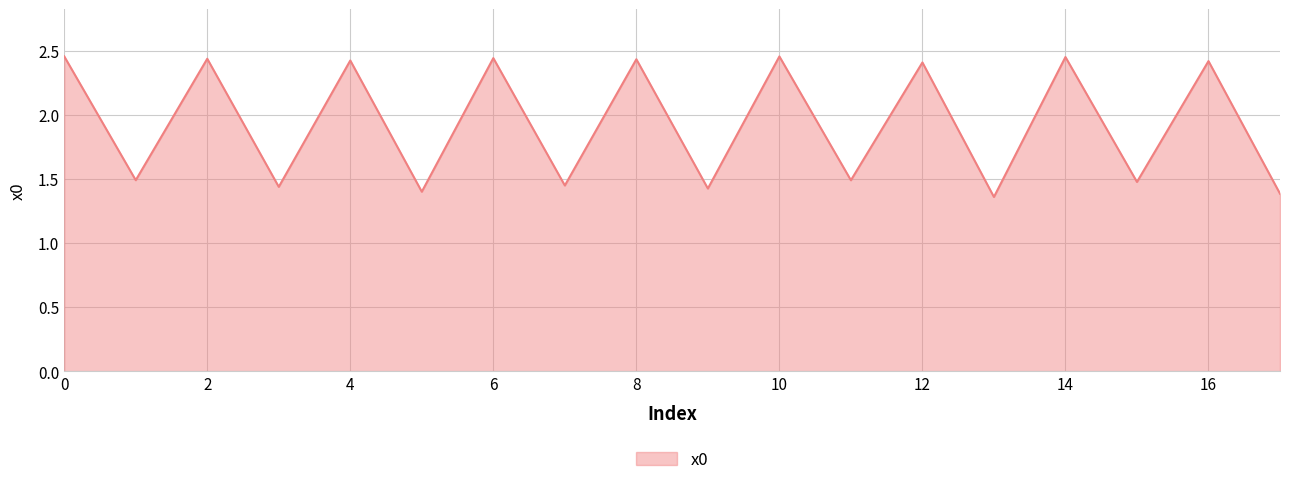

True or false: there are more than 1 points higher than both neighbors.

True